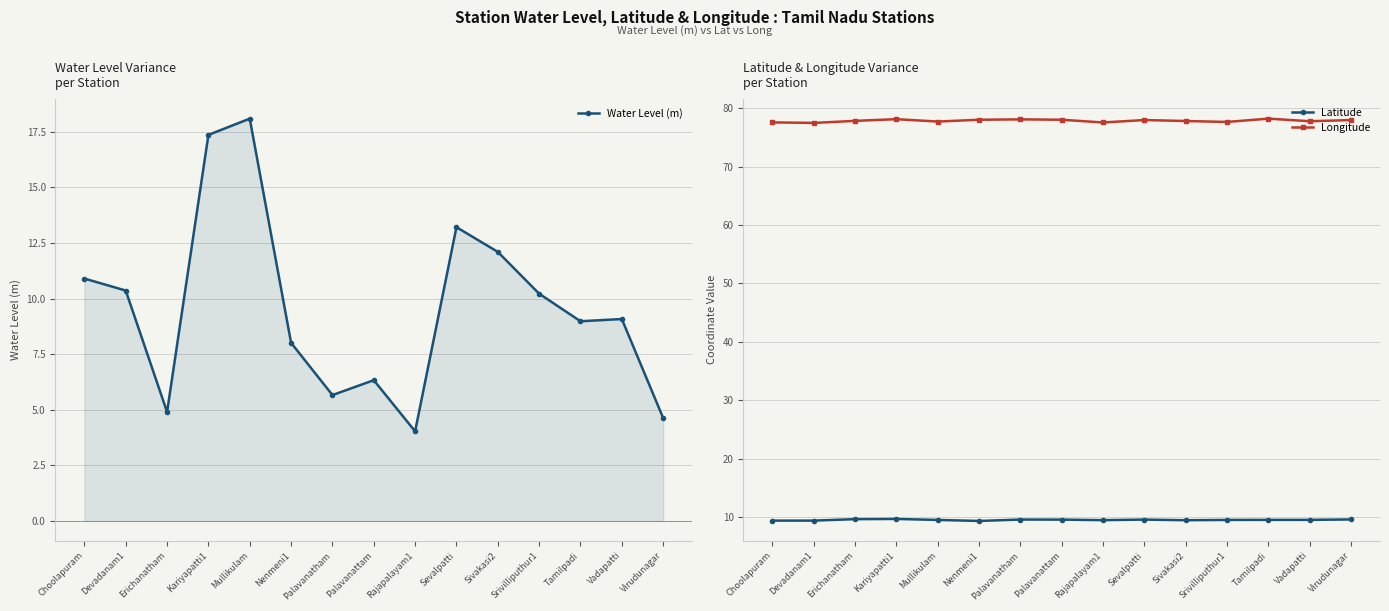

What is the label of the 9th point from the right?

Palavanatham